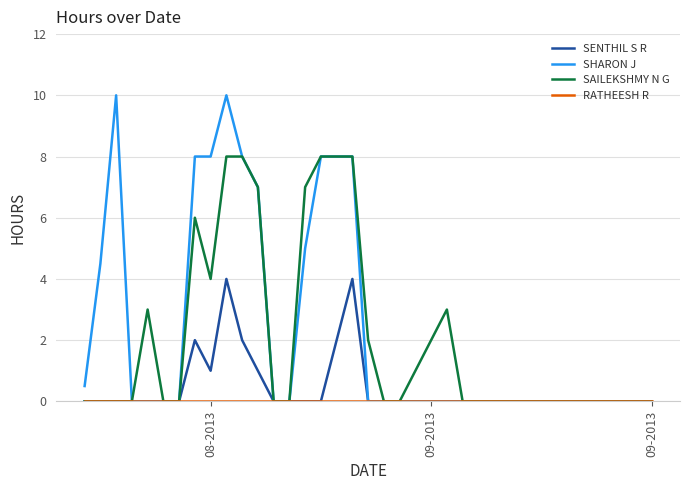

Which series has the largest range (max minus min)?

SHARON J